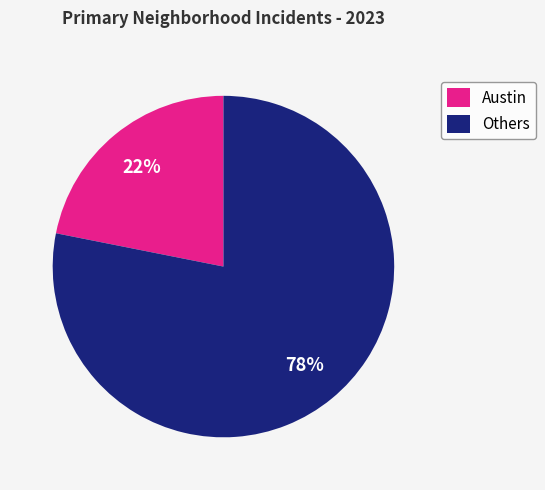

Is the sum of Others and Austin greater than half?

Yes